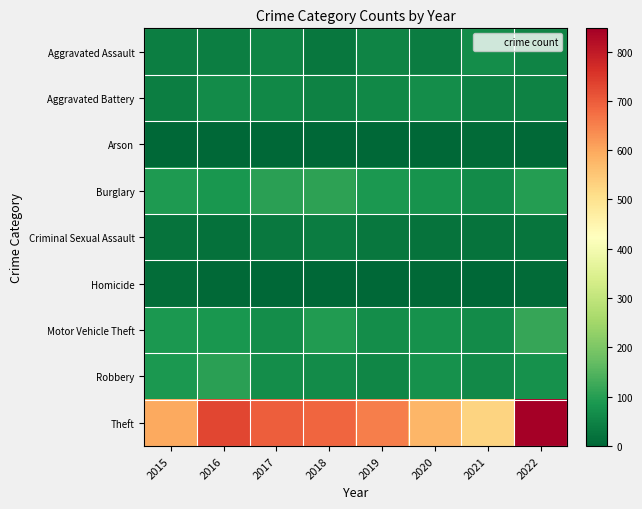

Which series changed the most between 2016 and 2018?

Theft